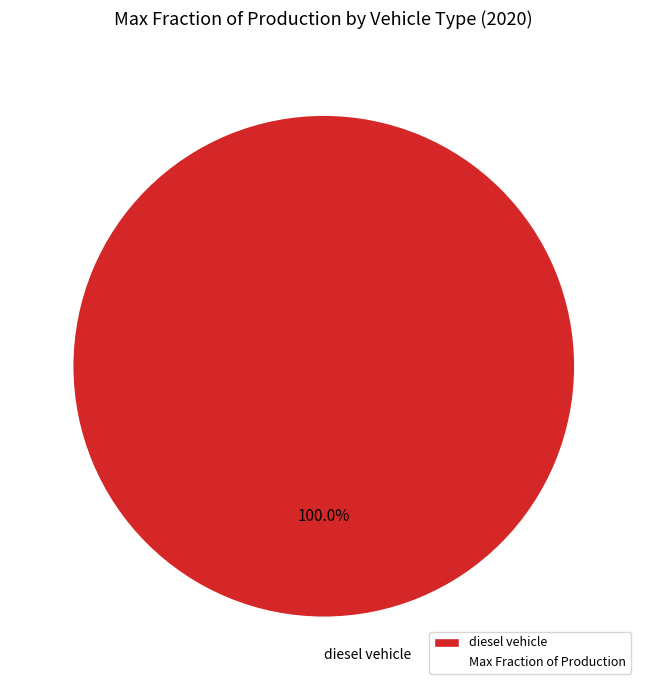

Rank the categories by value from lowest to highest.

diesel vehicle